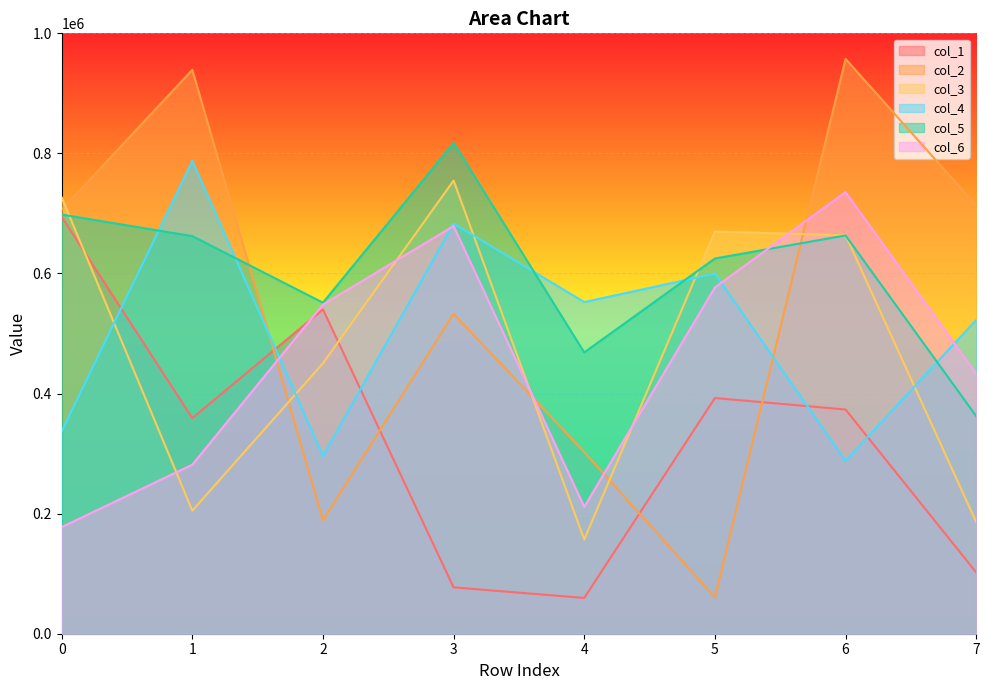

In col_3, how many points are higher than both neighbors (excluding endpoints)?

2